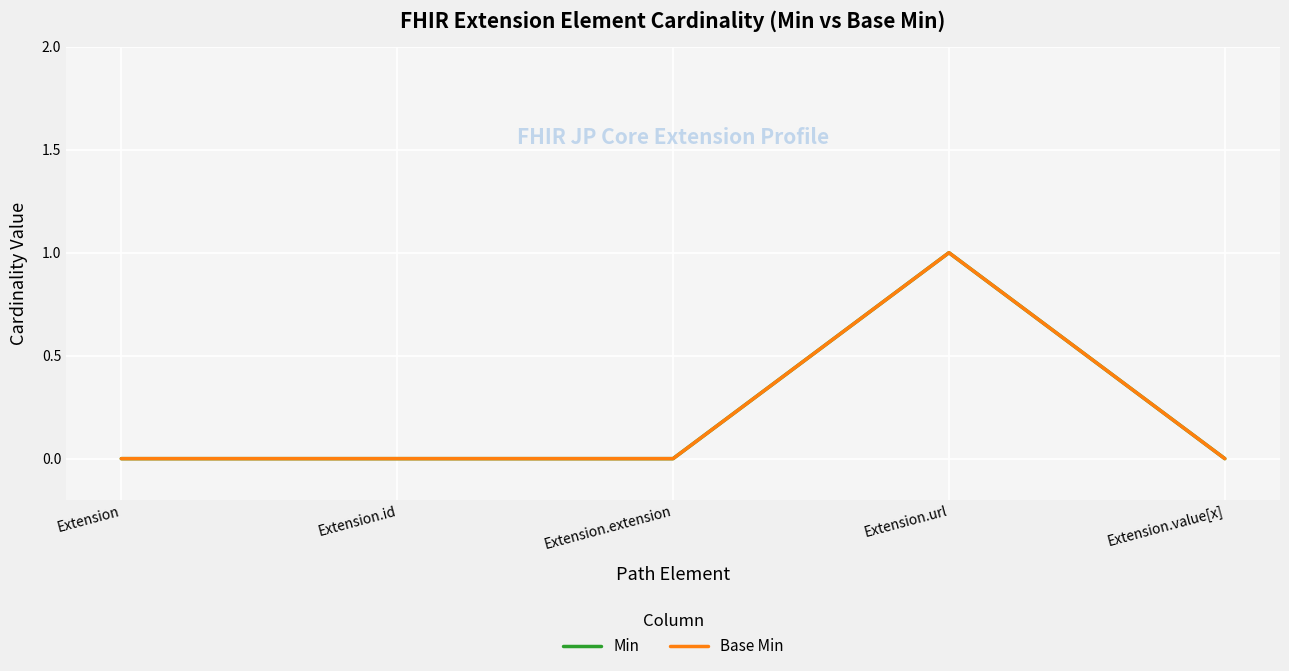

How many categories are shown in the chart?

5